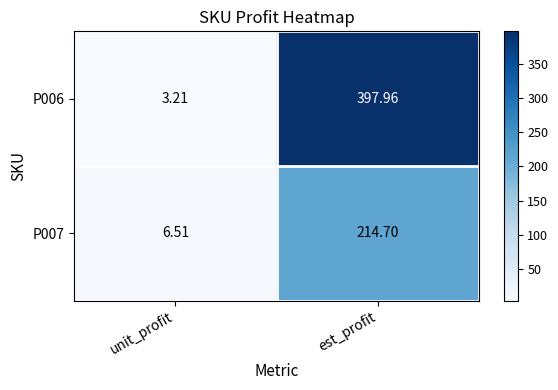

List the series in order of their peak value, highest first.

P006, P007